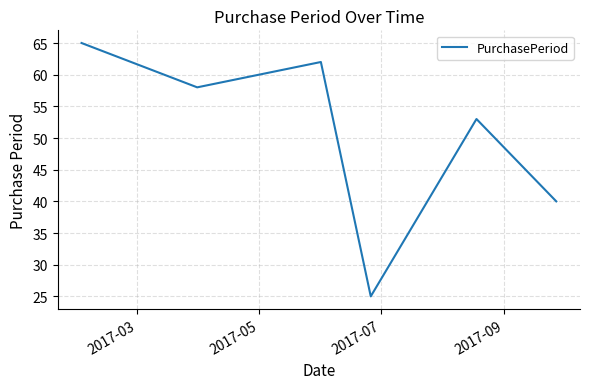

What is the difference between the maximum and second lowest values?

25